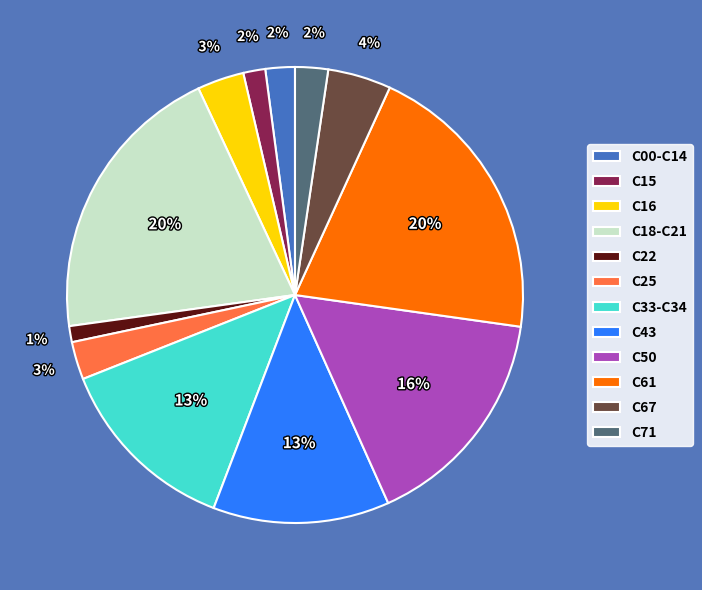

To the nearest percent, what is the combined percentage of C33-C34 and C50?

29%